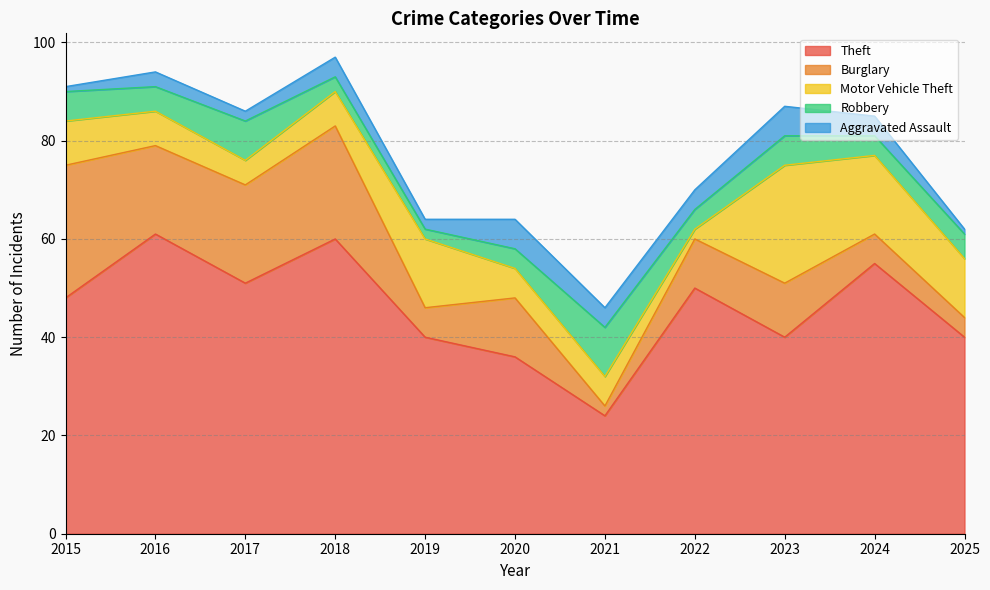

Which series ends up on top after the final intersection of Robbery and Burglary?

Robbery